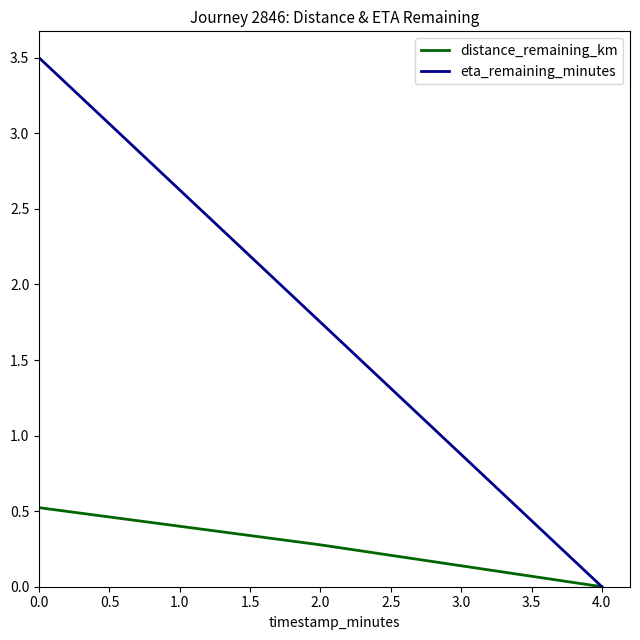

What position from the right is 4.0?

1